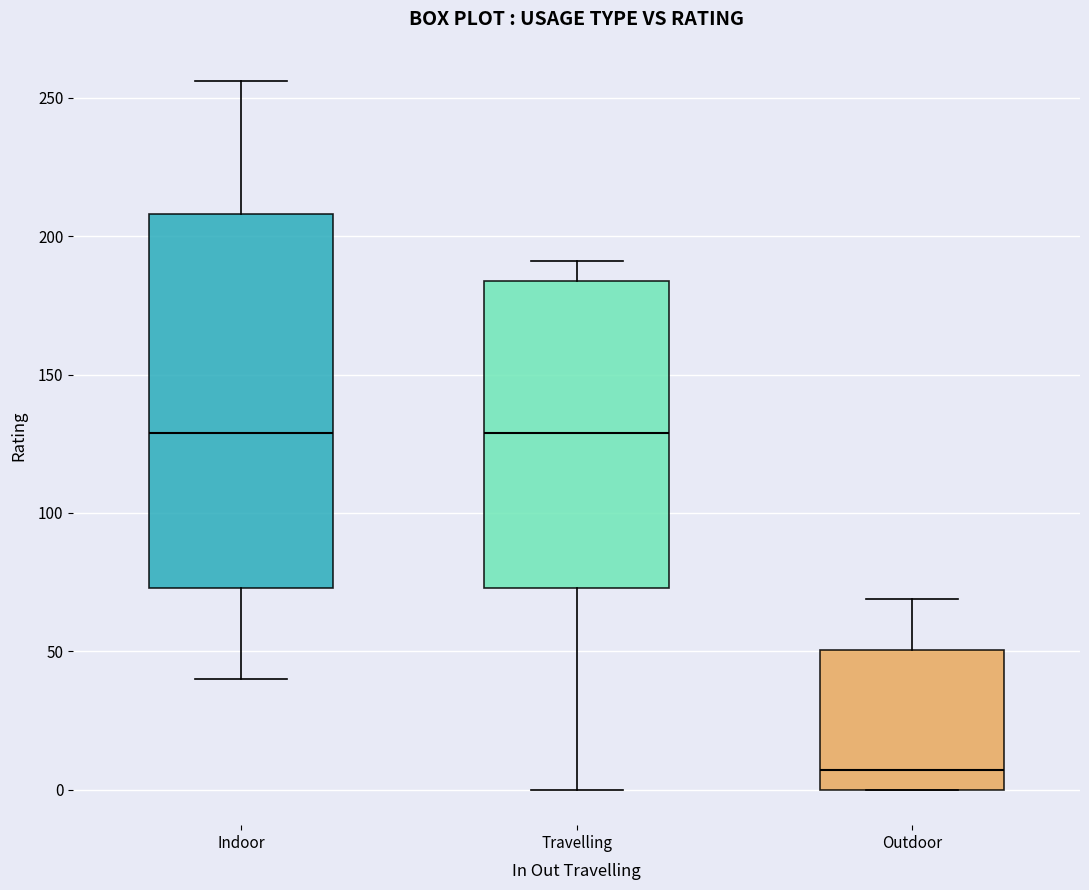

Where does the upper whisker of the box for Travelling end on the y-axis? The values are not printed on the chart, so give them approximately, as read against the axis.

190